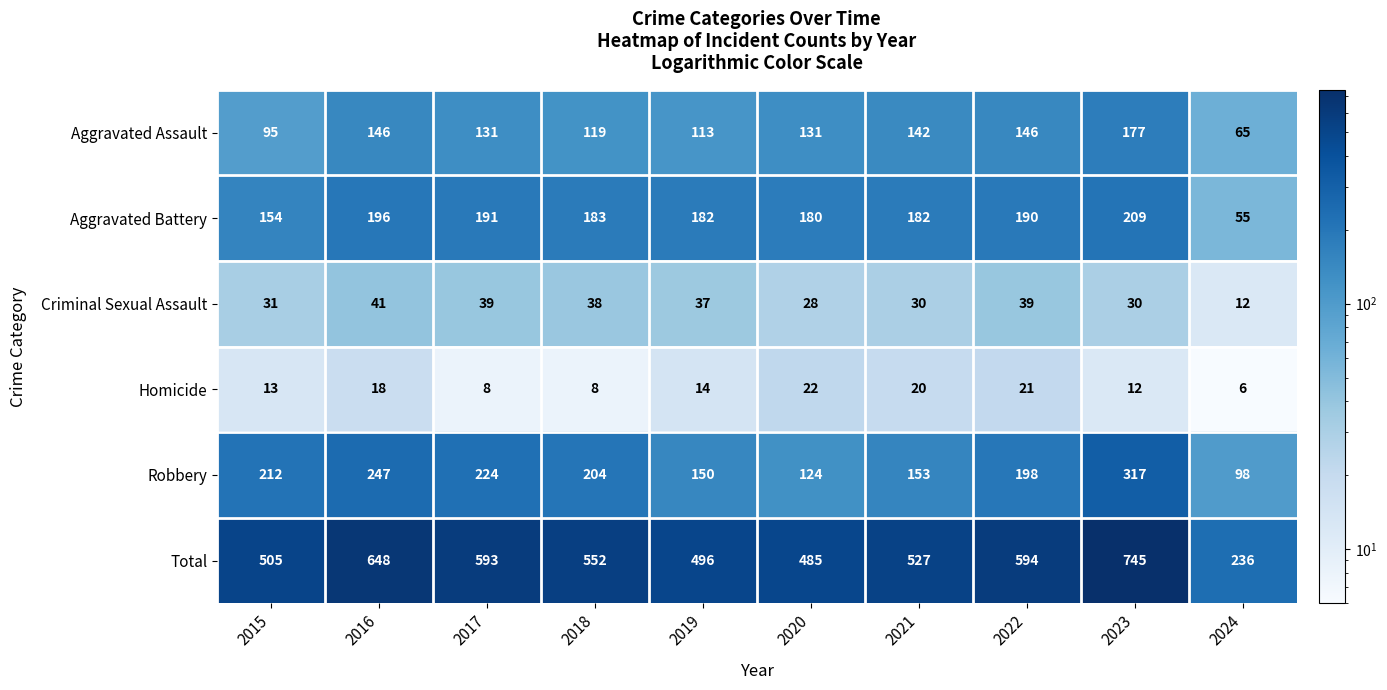

Is it true that Robbery equals 61 at 2016?

False